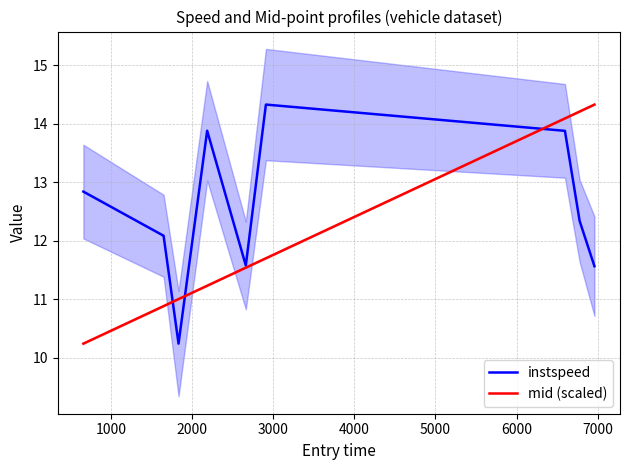

Does the chart display data point markers on the line(s)?

No